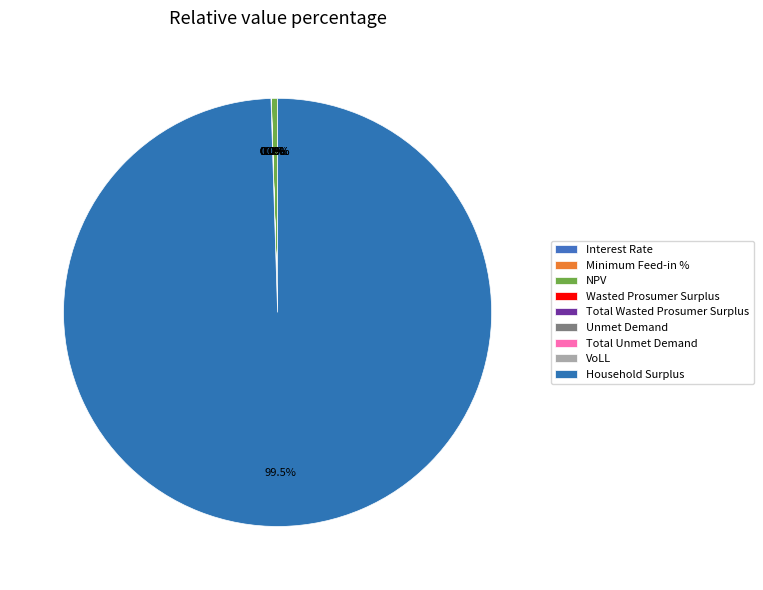

Rank the categories by value from lowest to highest.

Minimum Feed-in %, Interest Rate, VoLL, Unmet Demand, Total Unmet Demand, Wasted Prosumer Surplus, Total Wasted Prosumer Surplus, NPV, Household Surplus